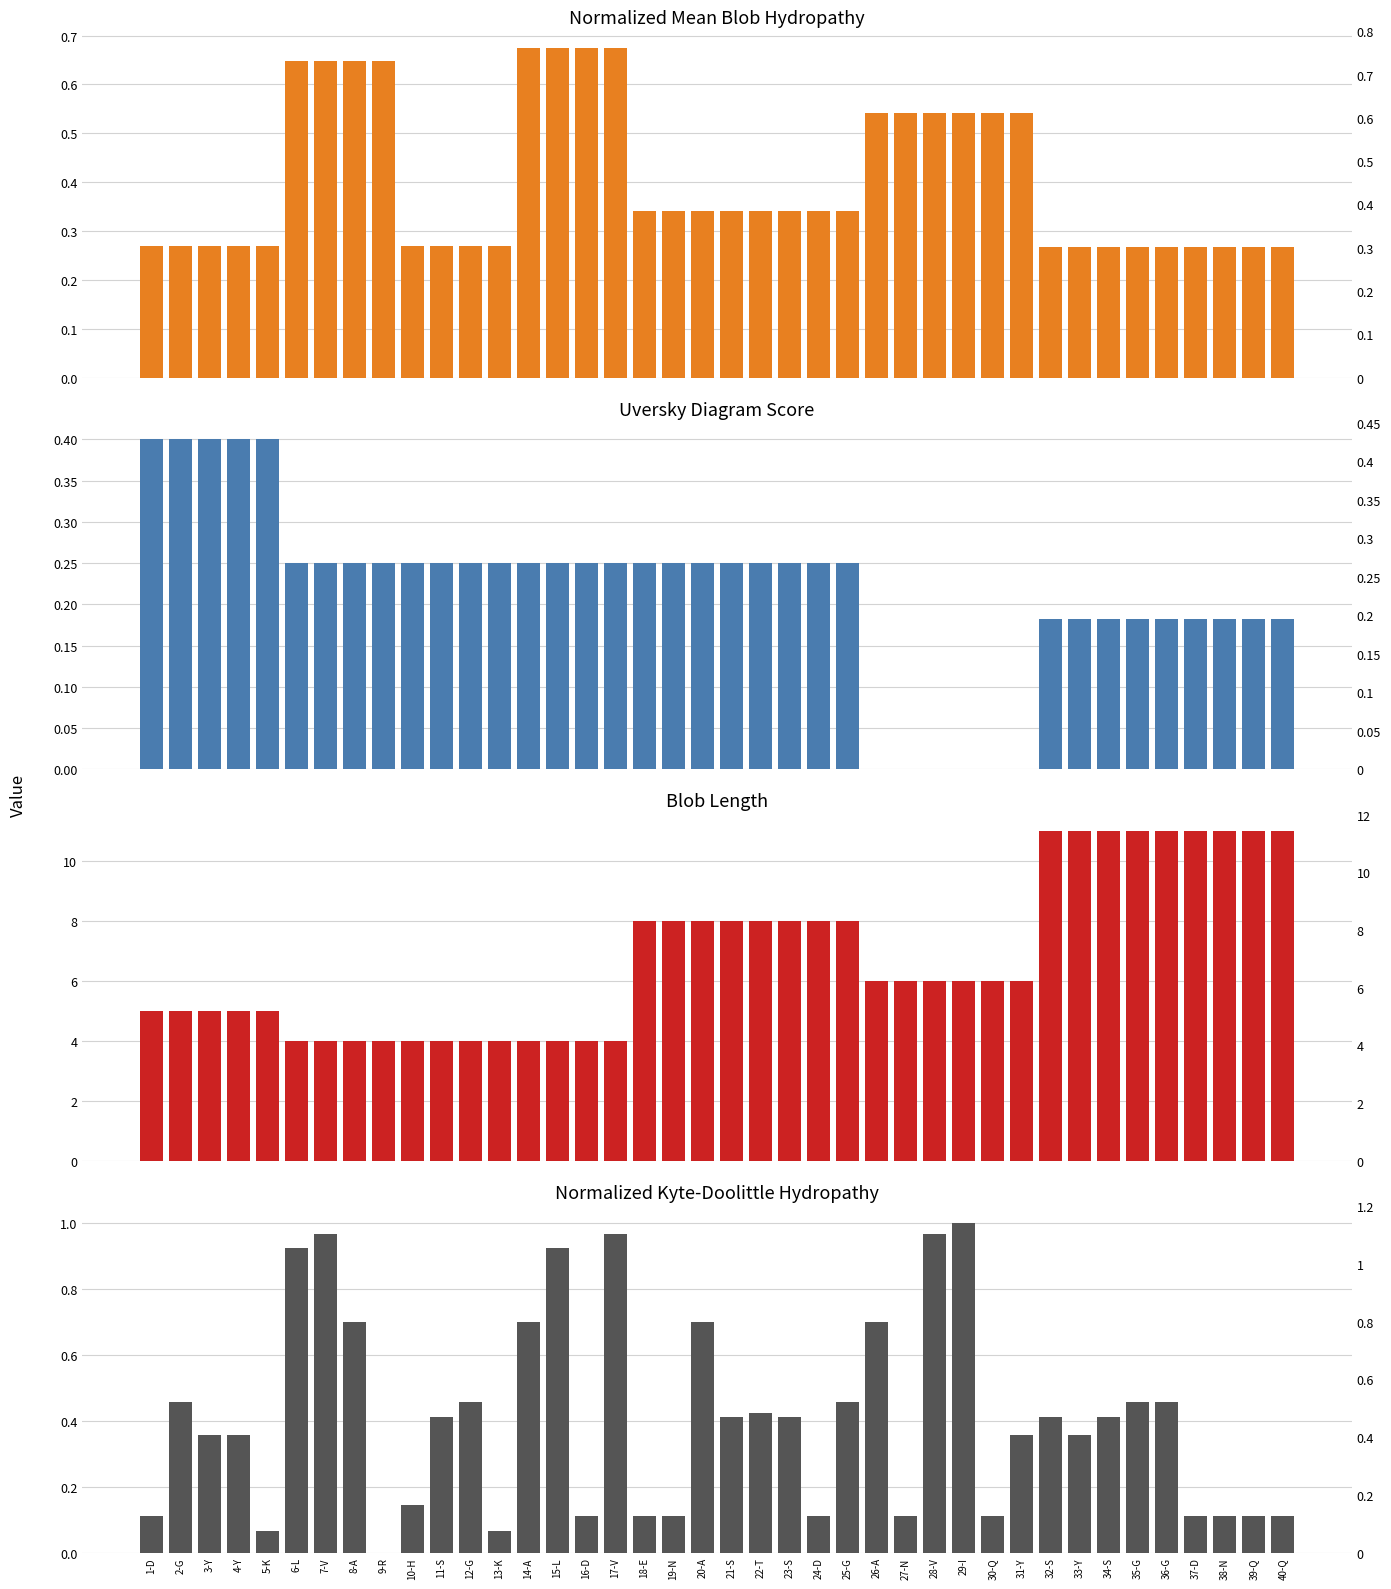

How many bars are there in total?

160